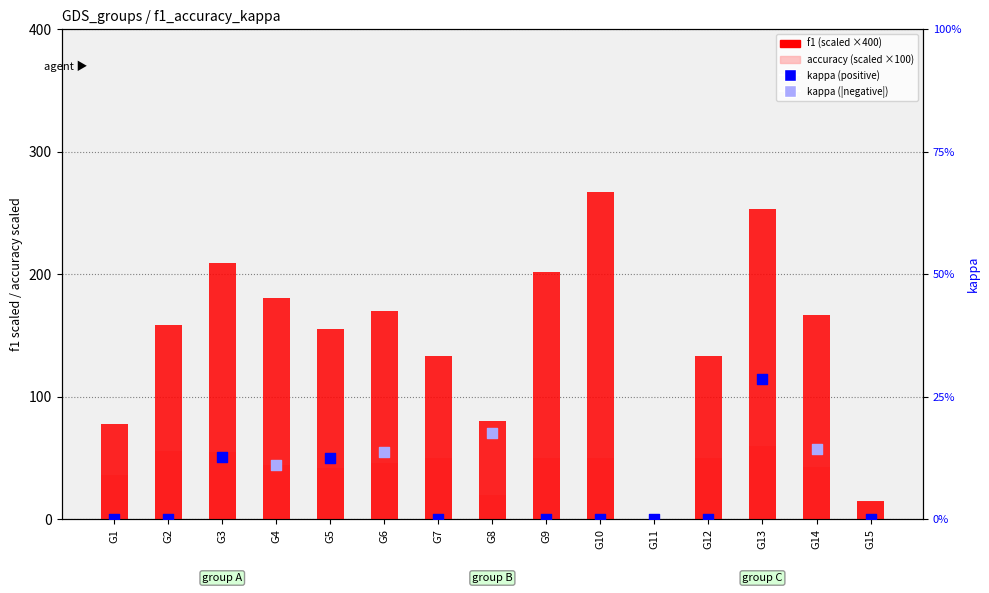

Which series has the widest spread of Y values?

f1 (scaled ×400)